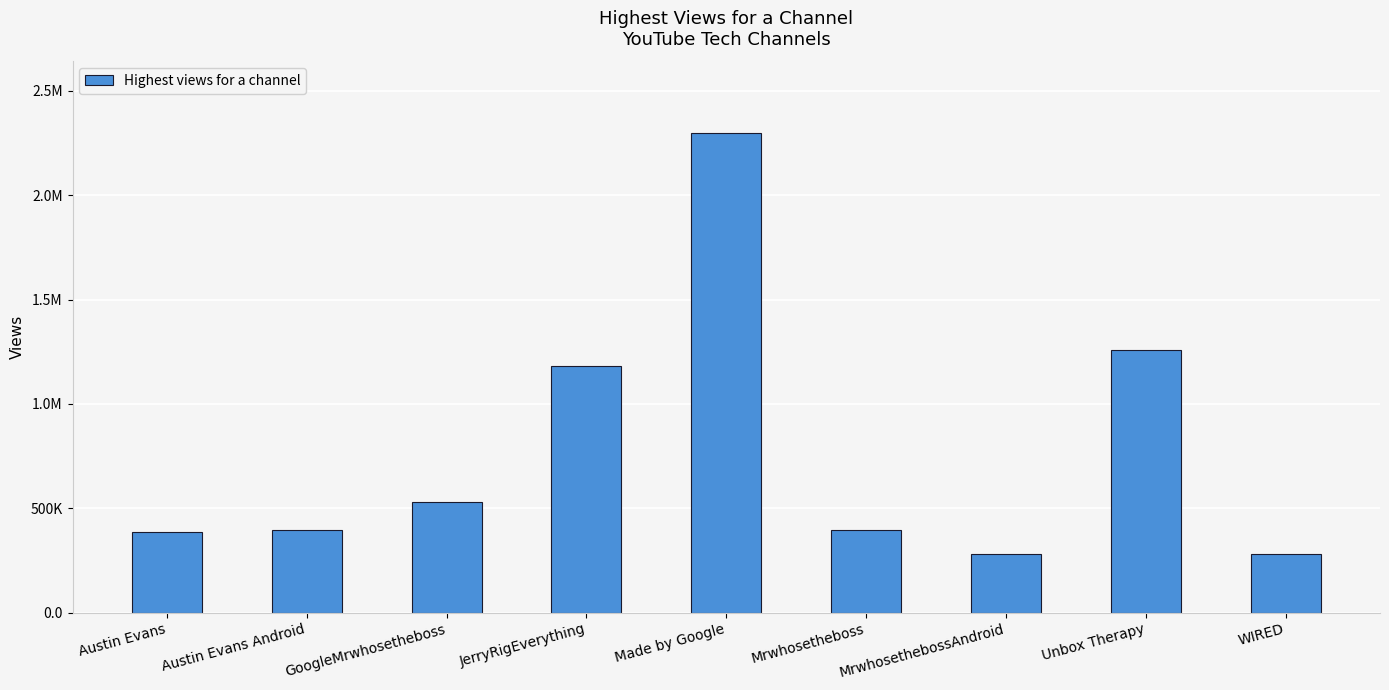

Are the bars horizontal?

No